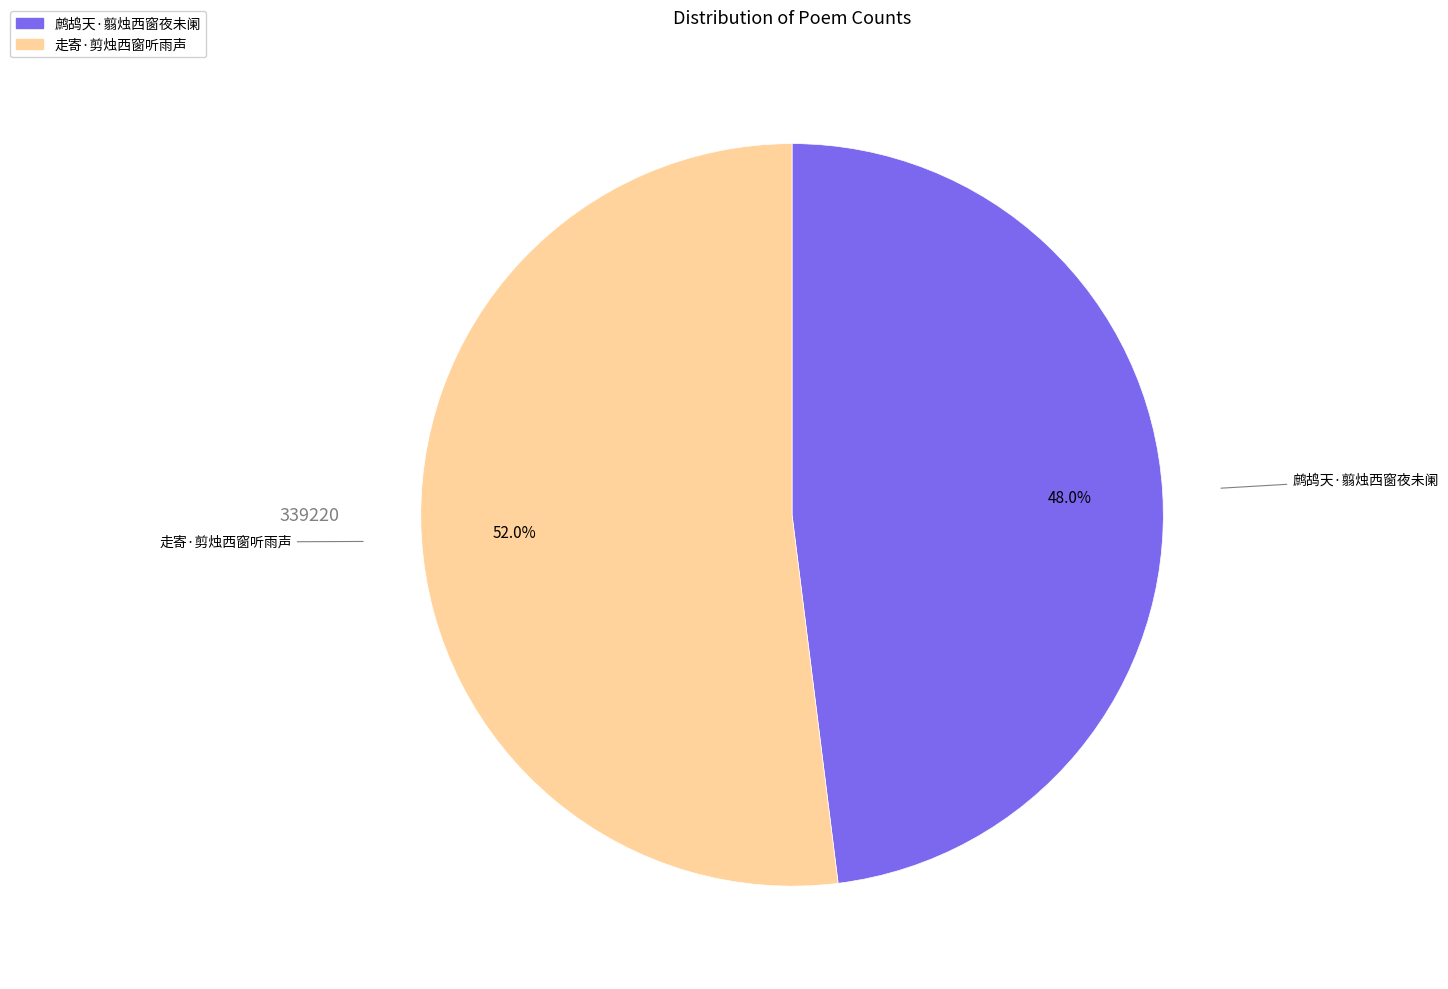

To the nearest percent, what is the average slice percentage?

50%